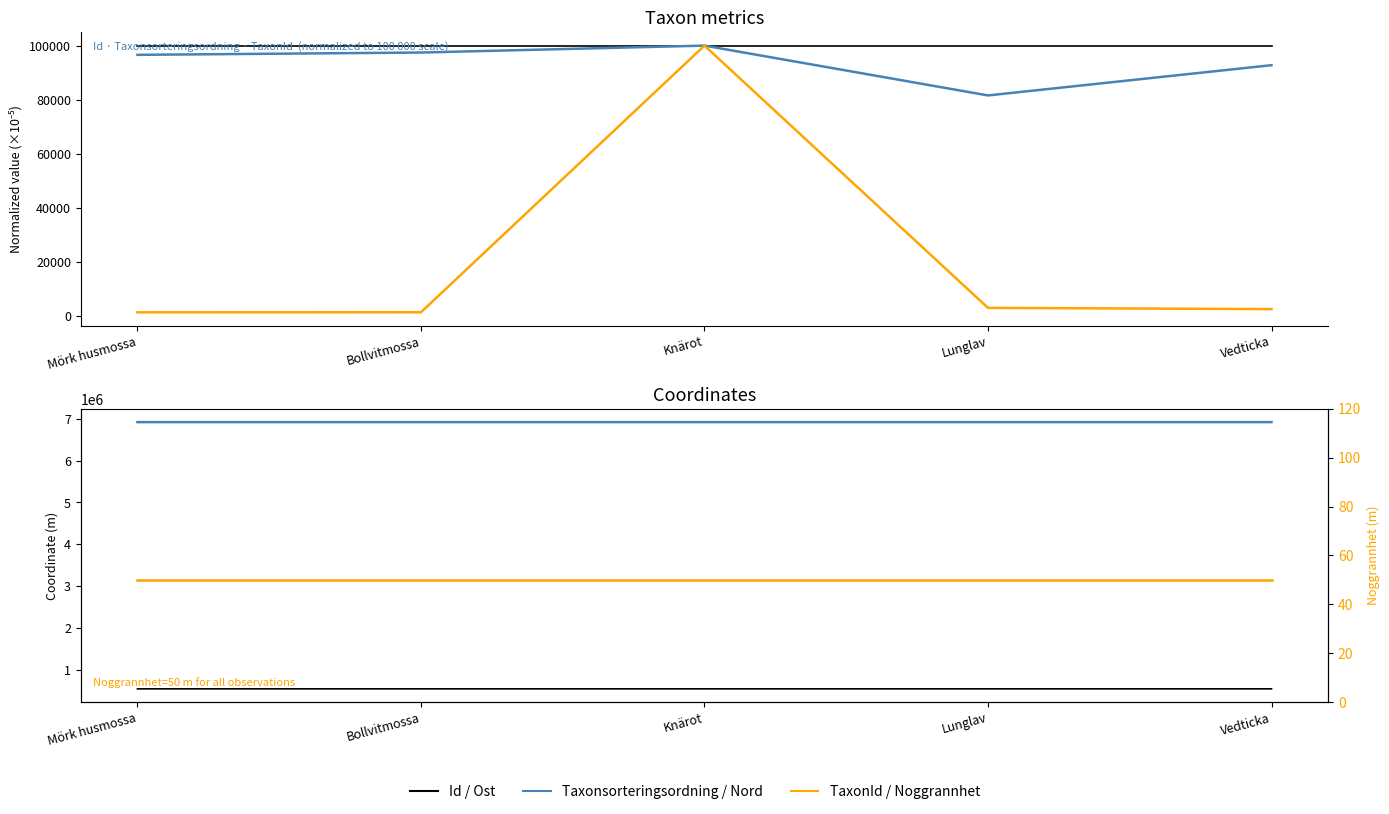

Reading left to right, transcribe all the data shown in this chart.

Id: Mörk husmossa=100000.0	Bollvitmossa=100000.0	Knärot=100000.0	Lunglav=100000.0	Vedticka=100000.0
Taxonsorteringsordning: Mörk husmossa=96584.8	Bollvitmossa=97440.2	Knärot=100000.0	Lunglav=81559.0	Vedticka=92756.5
TaxonId: Mörk husmossa=1272.3	Bollvitmossa=1299.4	Knärot=100000.0	Lunglav=2925.0	Vedticka=2467.1
Ost: Mörk husmossa=543115.5	Bollvitmossa=543098.0	Knärot=543131.1	Lunglav=543115.5	Vedticka=543115.5
Nord: Mörk husmossa=6921753.2	Bollvitmossa=6921784.0	Knärot=6921696.4	Lunglav=6921753.2	Vedticka=6921753.2
Noggrannhet: Mörk husmossa=50.0	Bollvitmossa=50.0	Knärot=50.0	Lunglav=50.0	Vedticka=50.0